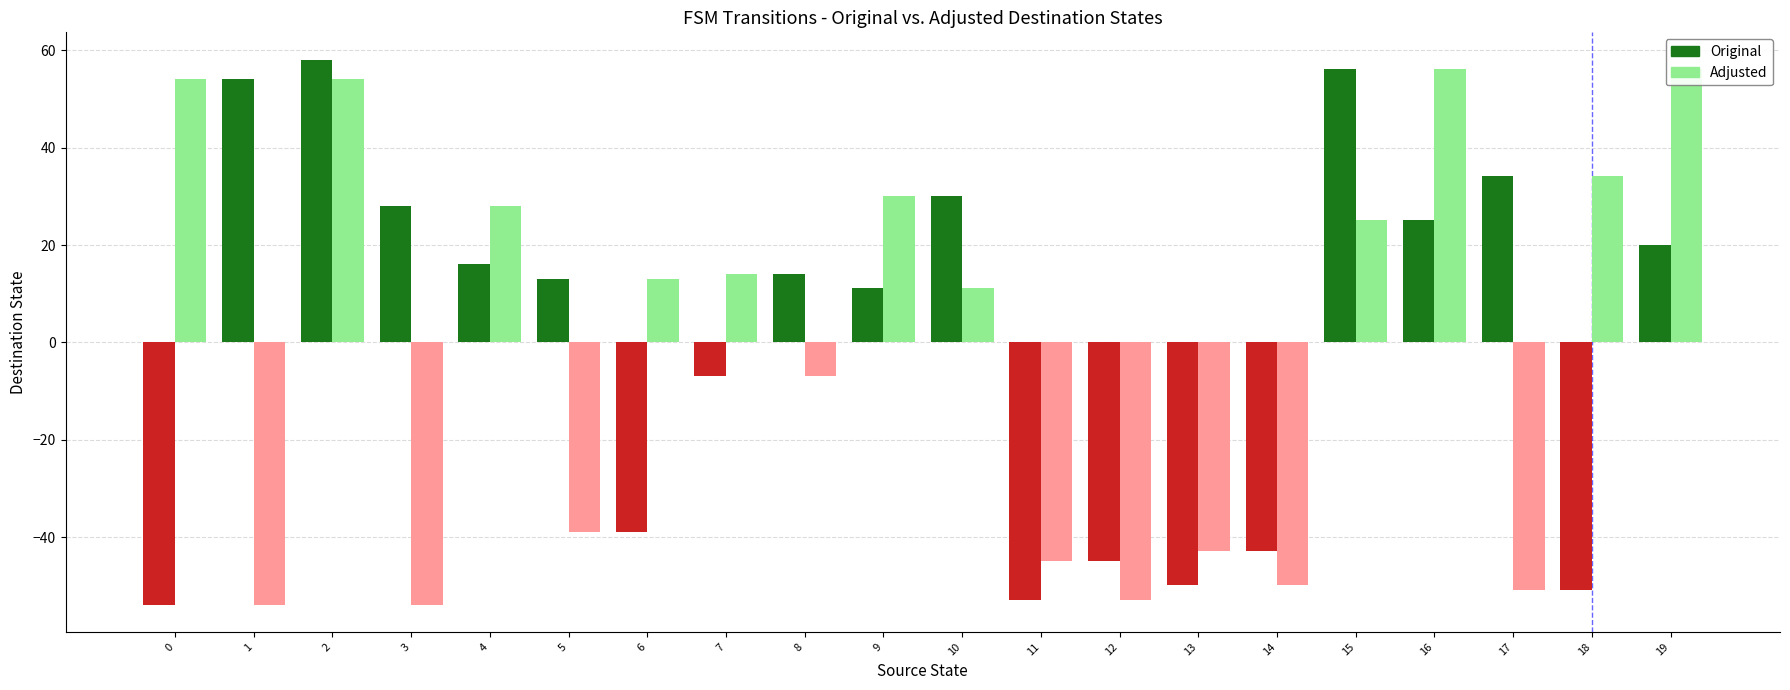

What is the greatest value displayed?

58.1